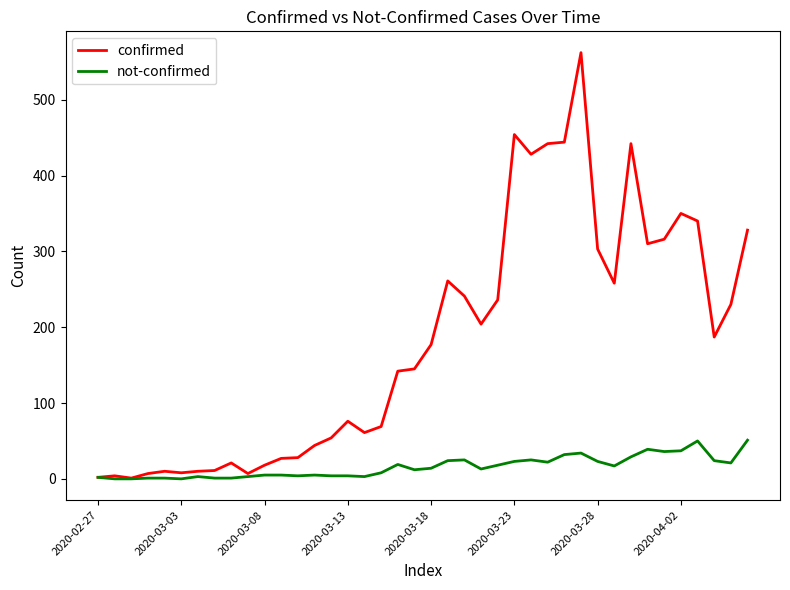

Count the number of data series in this chart.

2